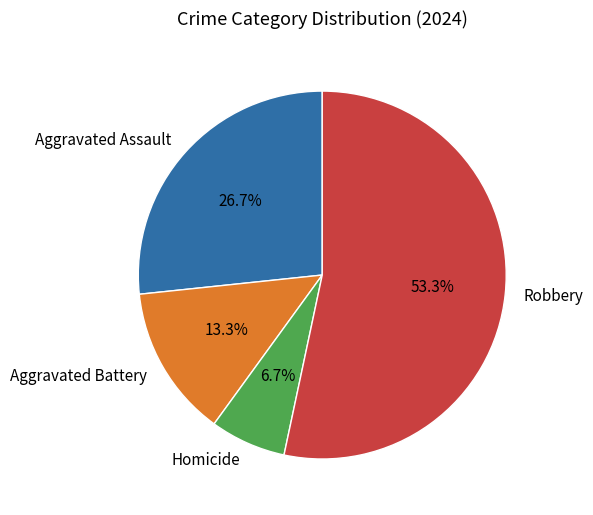

To the nearest percent, what percentage of the pie is Aggravated Assault?

27%